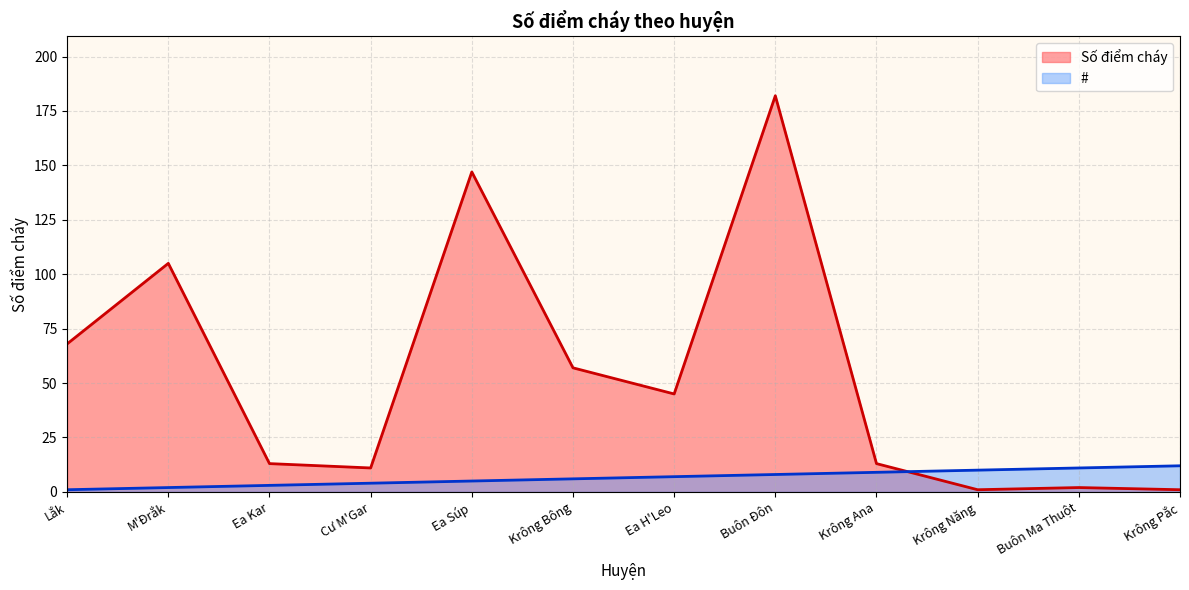

Which category has the highest value in the Số điểm cháy series?

Buôn Đôn